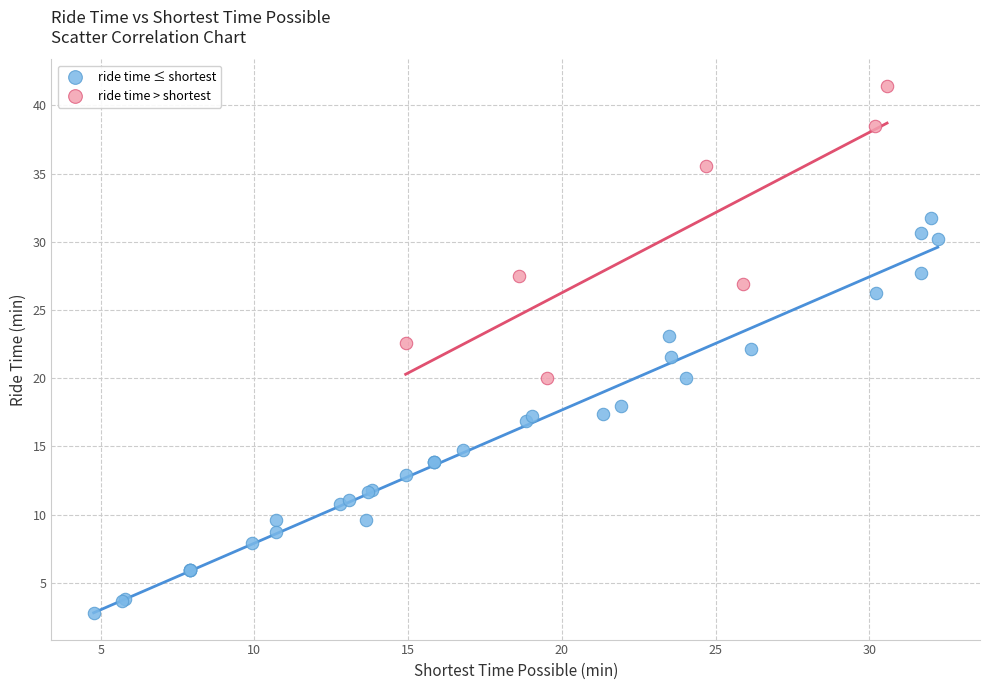

Which series reaches the minimum Y coordinate?

ride time ≤ shortest